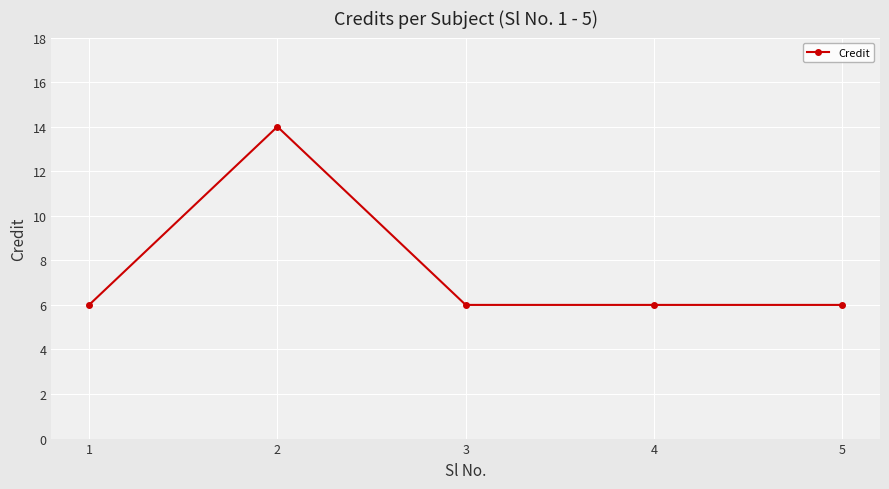

Reading left to right, what are all the values shown in this chart?

1=6	2=14	3=6	4=6	5=6